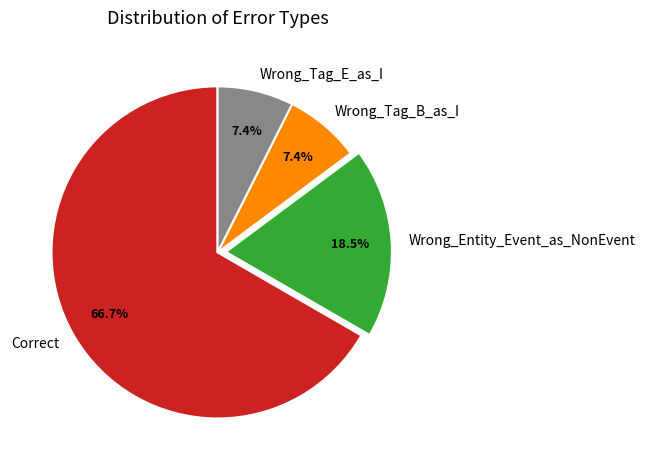

Is Wrong_Tag_B_as_I the majority of the pie?

No